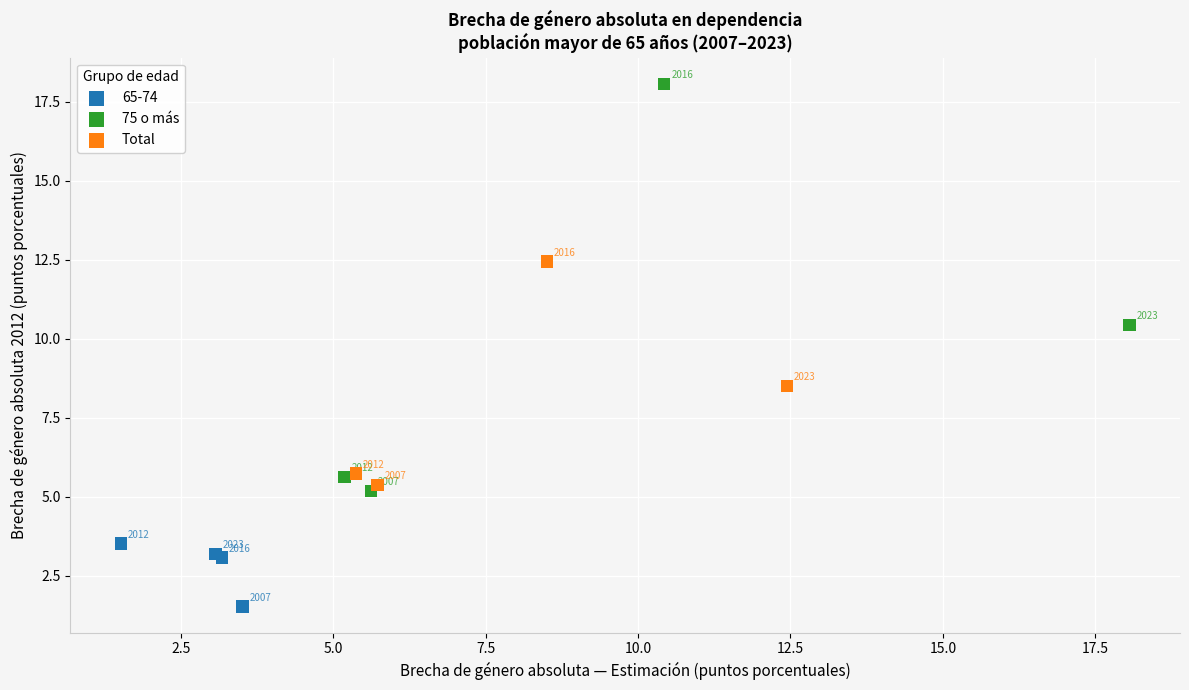

Which series has the largest Y range (max minus min)?

75 o más